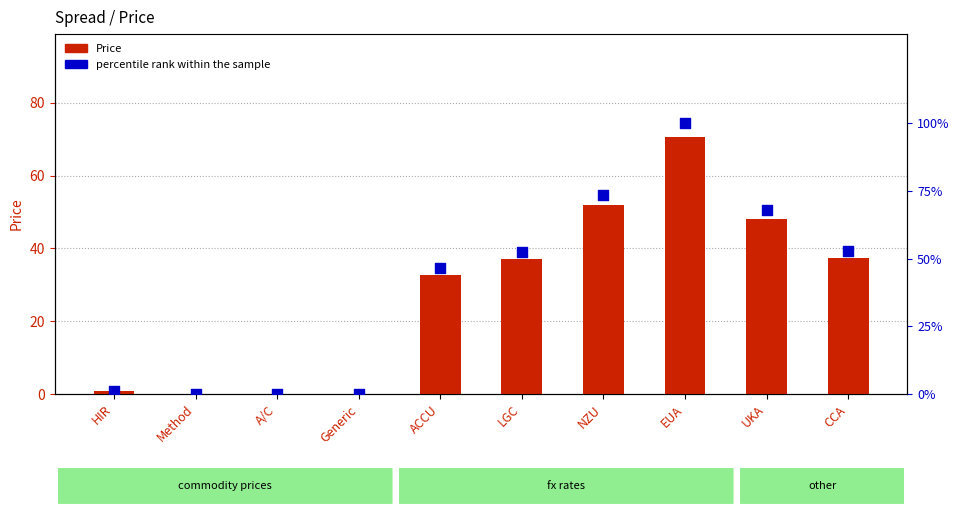

At which category is the sum across all series the highest?

EUA